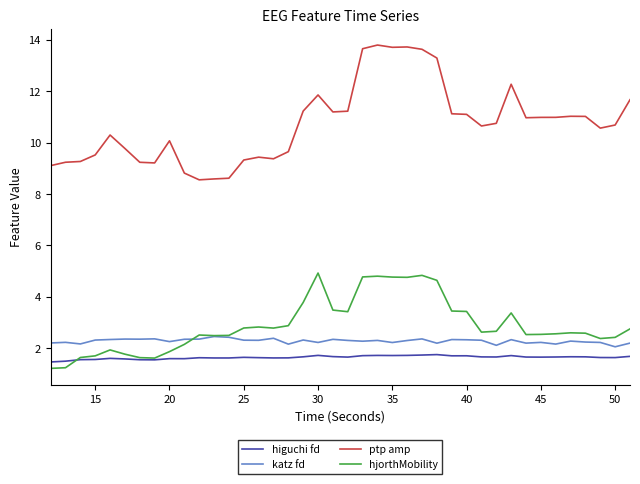

What are all the series names shown in the legend?

higuchi fd, katz fd, ptp amp, hjorthMobility